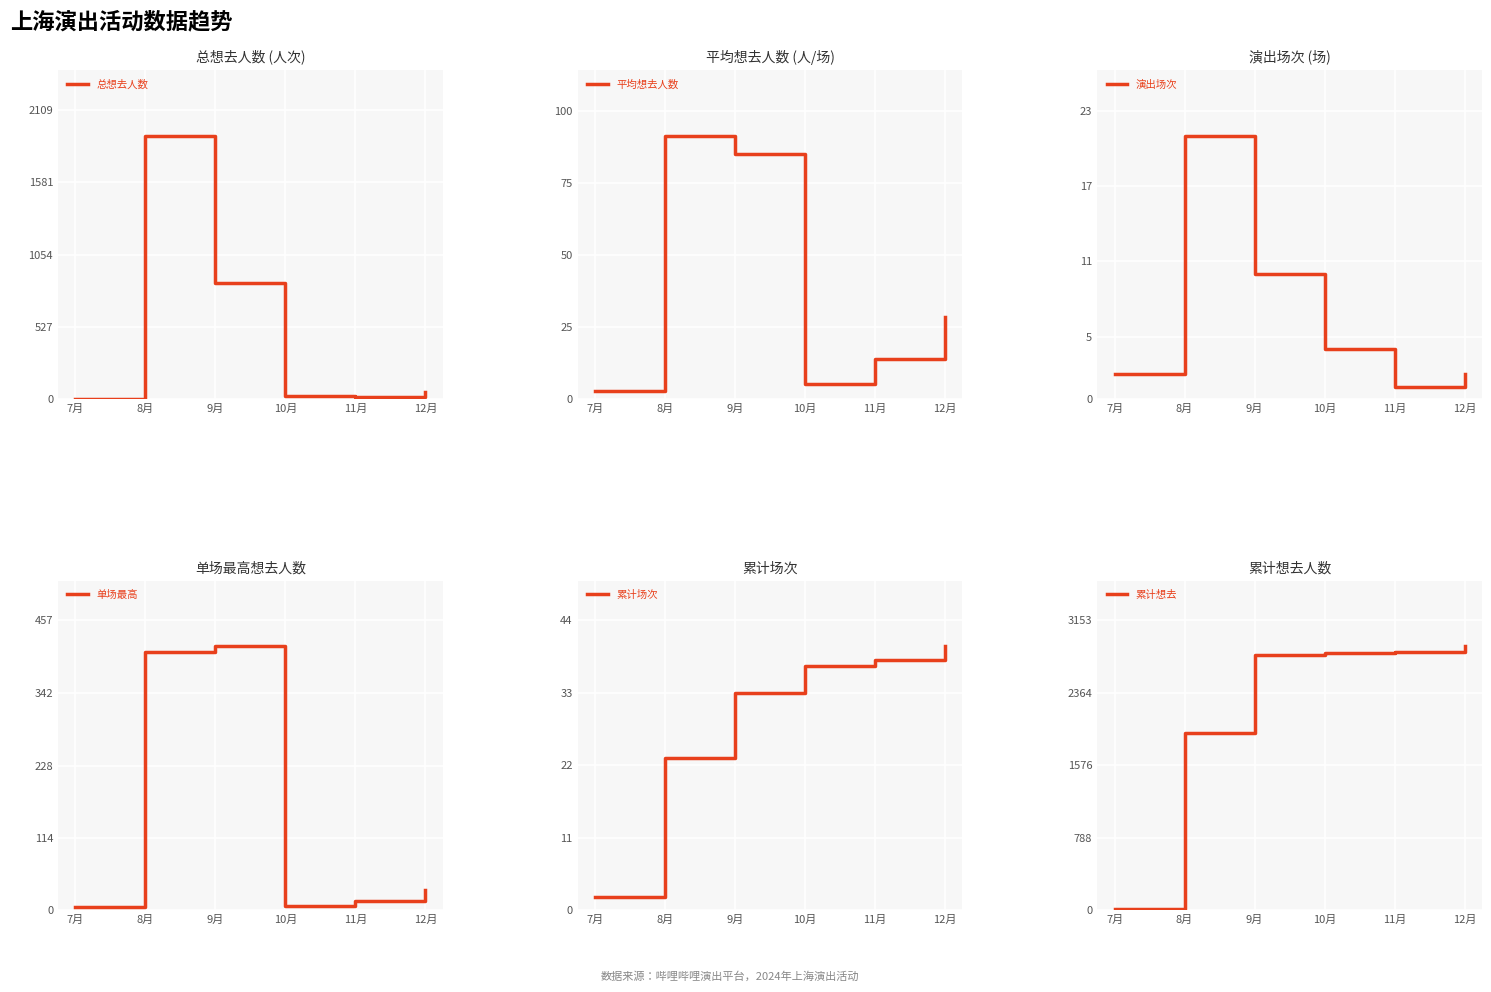

Between 8月 and 11月, which series saw the biggest shift?

总想去人数